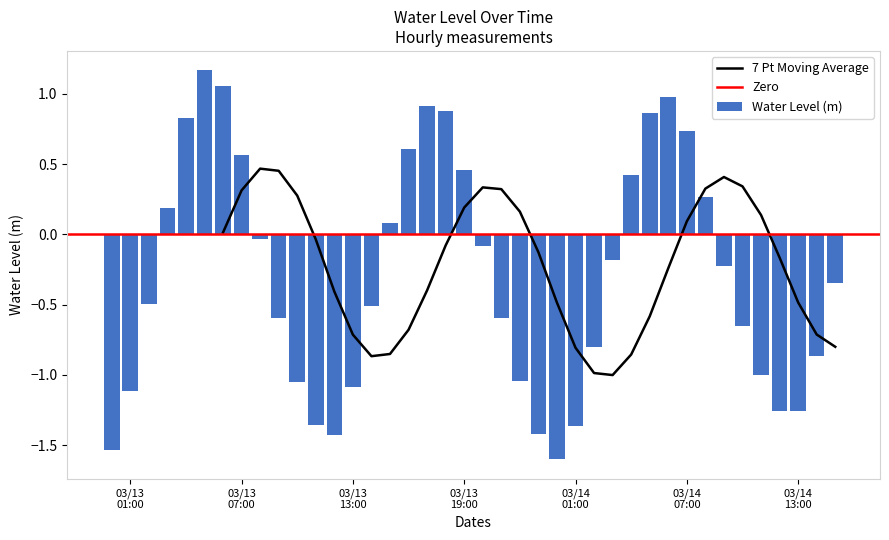

How many negative values are there?

25